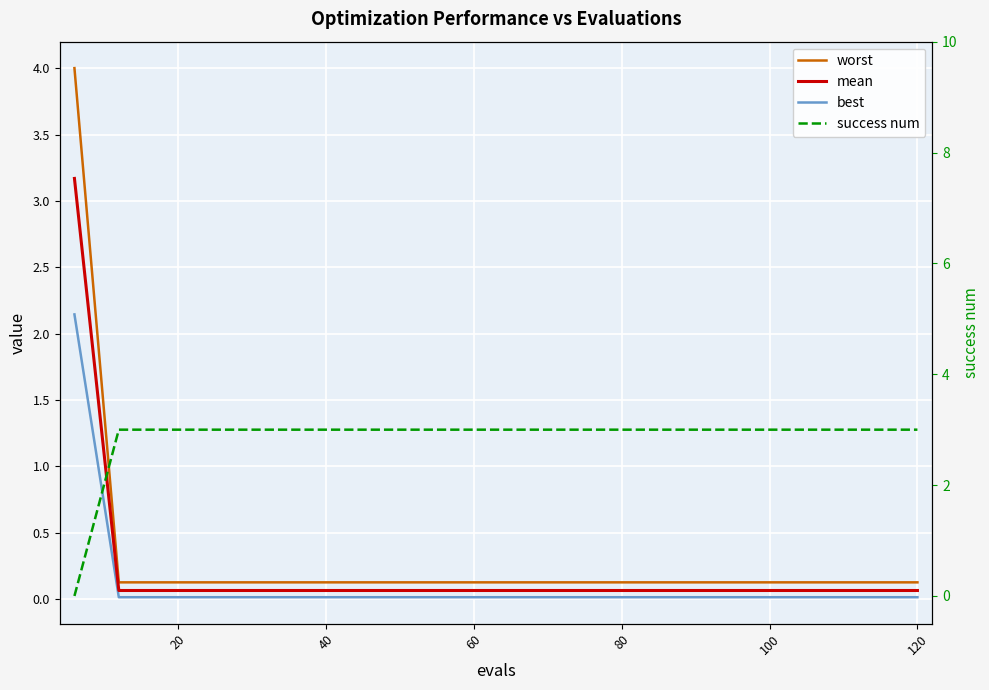

What are all the series names shown in the legend?

worst, mean, best, success num